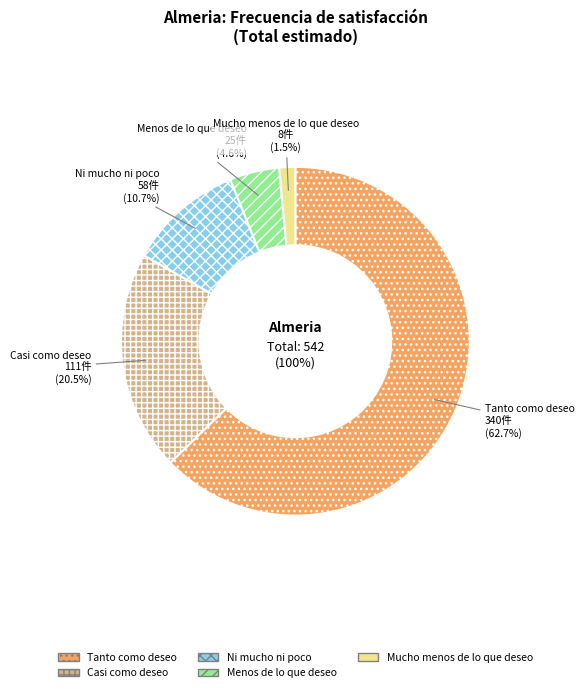

How much of the chart is everything except Tanto como deseo?

37.3%